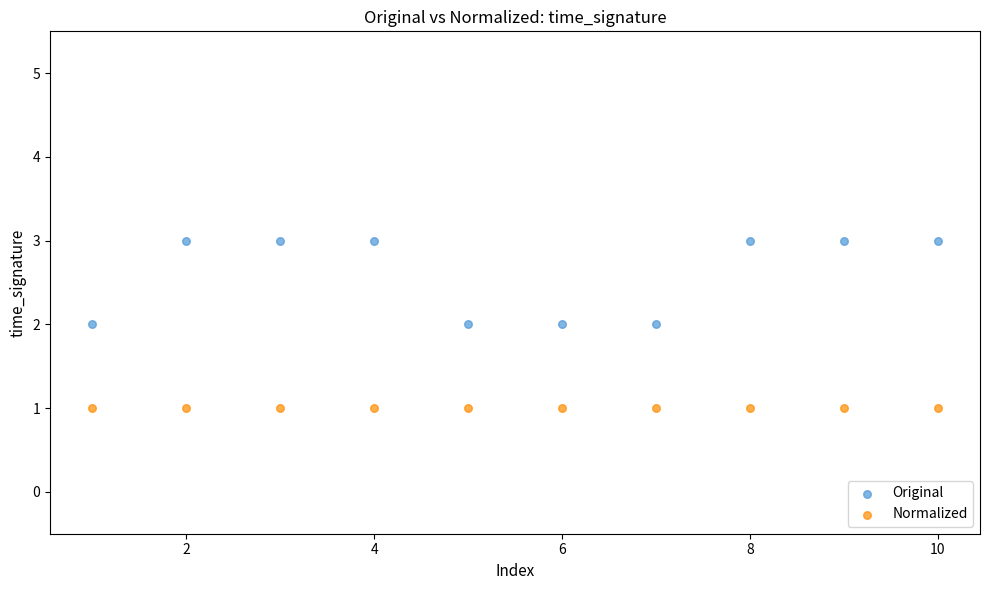

Which series reaches the maximum Y coordinate?

Original